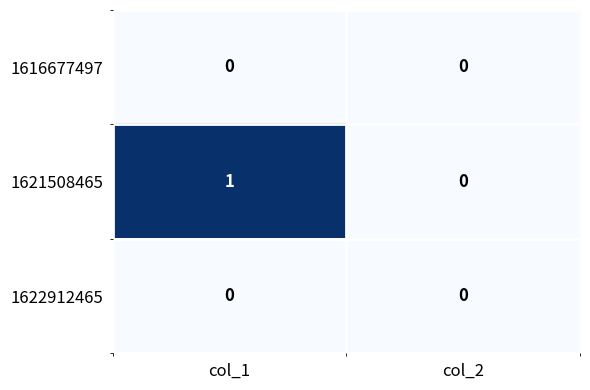

Reading left to right, transcribe all the data shown in this chart.

1616677497: 0	0
1621508465: 1	0
1622912465: 0	0